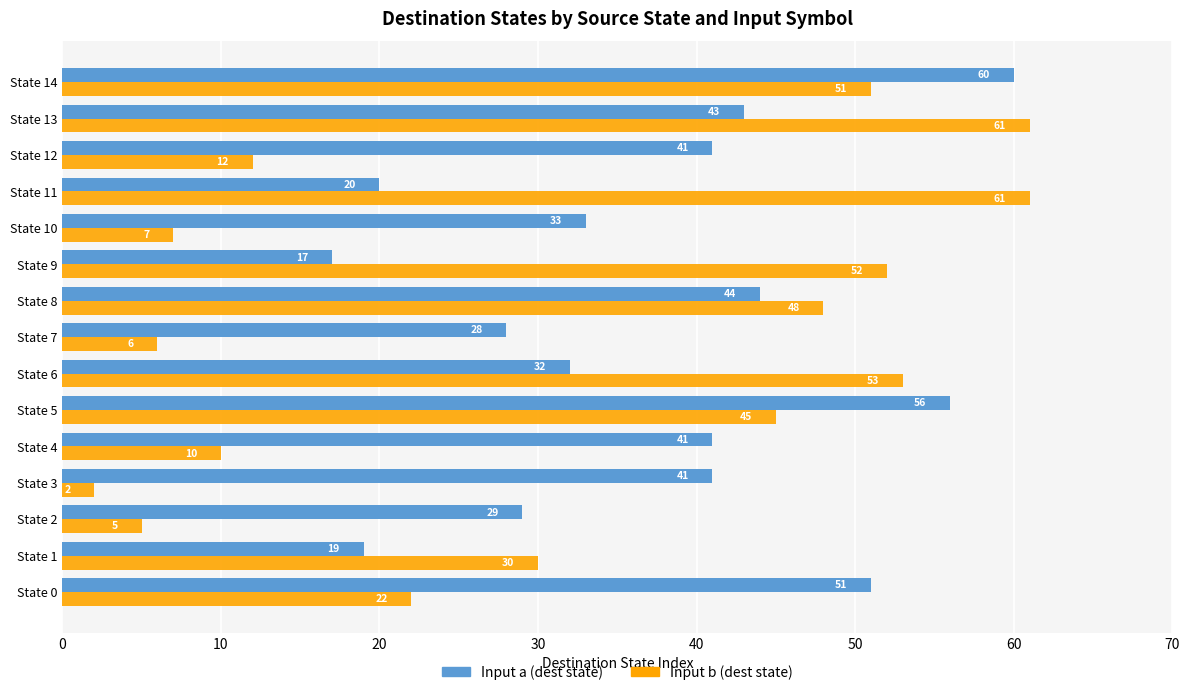

What is the difference between the Input b (dest state) values at State 6 and State 13?

8